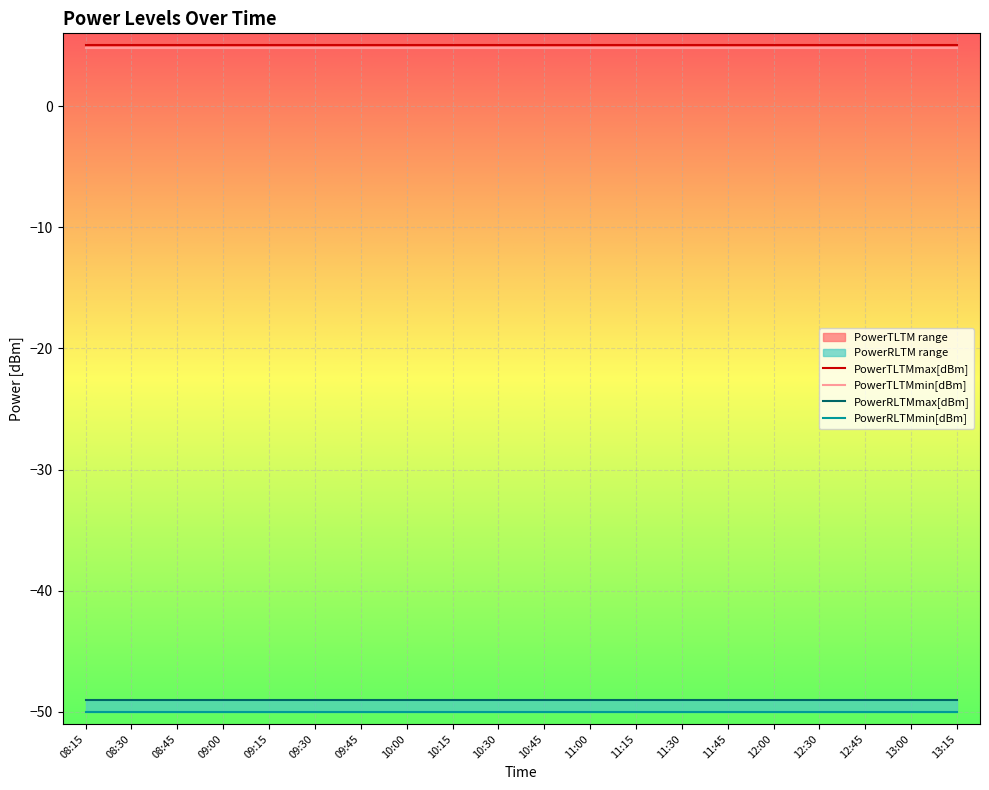

What is the average value of the PowerTLTMmin[dBm] series?

4.8